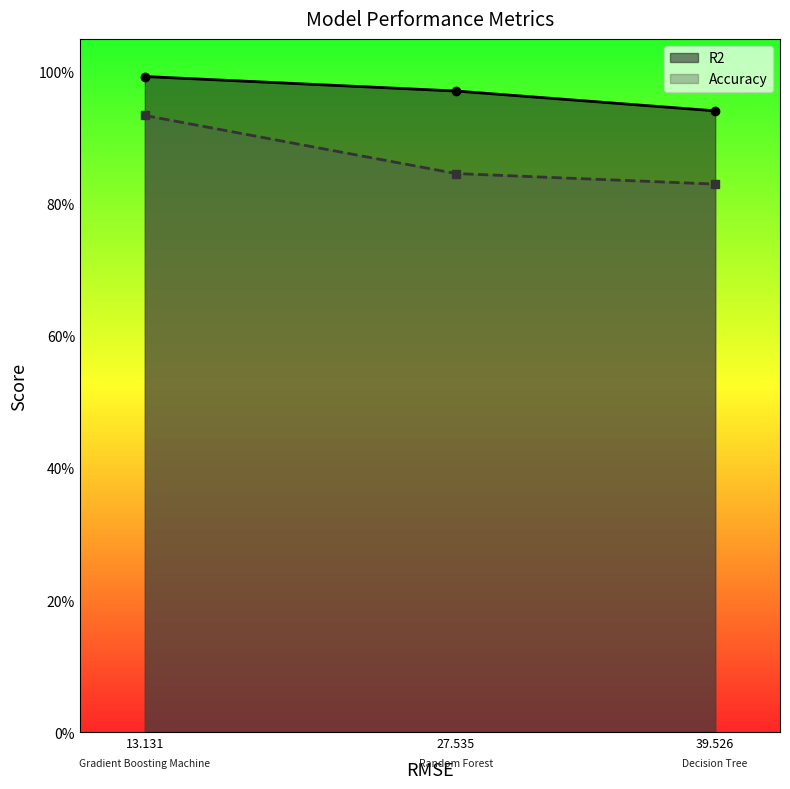

Which series has the largest total across all categories?

R2